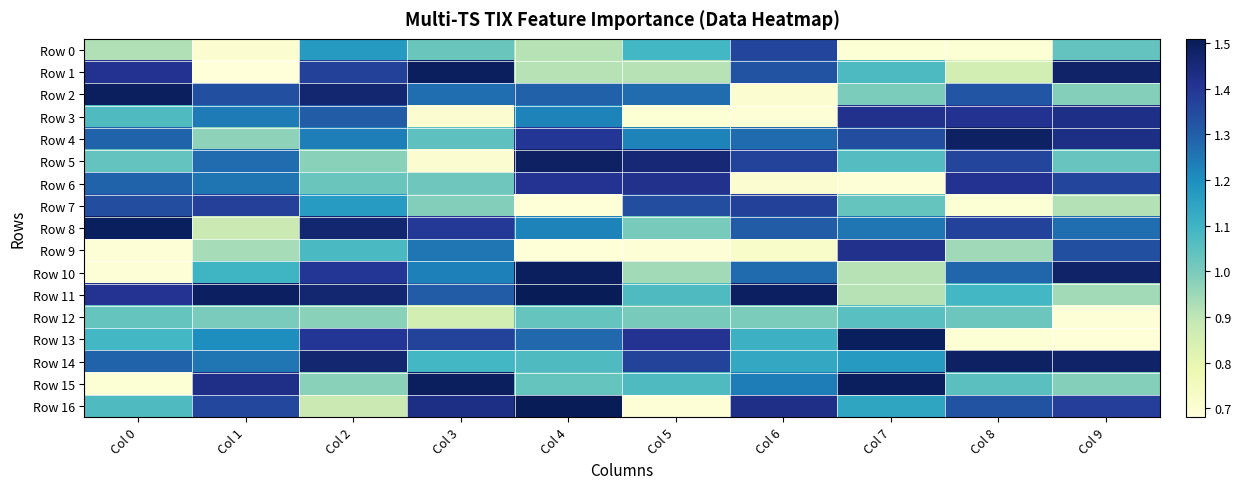

Reading left to right, transcribe all the data shown in this chart.

Row 0: Col 0=0.9	Col 1=0.7	Col 2=1.2	Col 3=1.0	Col 4=0.9	Col 5=1.1	Col 6=1.4	Col 7=0.7	Col 8=0.7	Col 9=1.0
Row 1: Col 0=1.4	Col 1=0.7	Col 2=1.4	Col 3=1.5	Col 4=0.9	Col 5=0.9	Col 6=1.3	Col 7=1.1	Col 8=0.9	Col 9=1.5
Row 2: Col 0=1.5	Col 1=1.3	Col 2=1.5	Col 3=1.3	Col 4=1.3	Col 5=1.3	Col 6=0.7	Col 7=1.0	Col 8=1.3	Col 9=1.0
Row 3: Col 0=1.1	Col 1=1.2	Col 2=1.3	Col 3=0.7	Col 4=1.2	Col 5=0.7	Col 6=0.7	Col 7=1.4	Col 8=1.4	Col 9=1.4
Row 4: Col 0=1.3	Col 1=1.0	Col 2=1.2	Col 3=1.0	Col 4=1.4	Col 5=1.2	Col 6=1.3	Col 7=1.3	Col 8=1.5	Col 9=1.4
Row 5: Col 0=1.0	Col 1=1.3	Col 2=1.0	Col 3=0.7	Col 4=1.5	Col 5=1.5	Col 6=1.4	Col 7=1.1	Col 8=1.4	Col 9=1.0
Row 6: Col 0=1.3	Col 1=1.3	Col 2=1.0	Col 3=1.0	Col 4=1.4	Col 5=1.4	Col 6=0.7	Col 7=0.7	Col 8=1.4	Col 9=1.4
Row 7: Col 0=1.3	Col 1=1.4	Col 2=1.2	Col 3=1.0	Col 4=0.7	Col 5=1.3	Col 6=1.4	Col 7=1.0	Col 8=0.7	Col 9=0.9
Row 8: Col 0=1.5	Col 1=0.9	Col 2=1.5	Col 3=1.4	Col 4=1.2	Col 5=1.0	Col 6=1.3	Col 7=1.2	Col 8=1.4	Col 9=1.3
Row 9: Col 0=0.7	Col 1=0.9	Col 2=1.1	Col 3=1.2	Col 4=0.7	Col 5=0.7	Col 6=0.7	Col 7=1.4	Col 8=0.9	Col 9=1.3
Row 10: Col 0=0.7	Col 1=1.1	Col 2=1.4	Col 3=1.2	Col 4=1.5	Col 5=0.9	Col 6=1.3	Col 7=0.9	Col 8=1.3	Col 9=1.5
Row 11: Col 0=1.4	Col 1=1.5	Col 2=1.5	Col 3=1.3	Col 4=1.5	Col 5=1.1	Col 6=1.5	Col 7=0.9	Col 8=1.1	Col 9=0.9
Row 12: Col 0=1.0	Col 1=1.0	Col 2=1.0	Col 3=0.9	Col 4=1.0	Col 5=1.0	Col 6=1.0	Col 7=1.1	Col 8=1.0	Col 9=0.7
Row 13: Col 0=1.1	Col 1=1.2	Col 2=1.4	Col 3=1.4	Col 4=1.3	Col 5=1.4	Col 6=1.1	Col 7=1.5	Col 8=0.7	Col 9=0.7
Row 14: Col 0=1.3	Col 1=1.2	Col 2=1.5	Col 3=1.1	Col 4=1.1	Col 5=1.4	Col 6=1.1	Col 7=1.2	Col 8=1.5	Col 9=1.5
Row 15: Col 0=0.7	Col 1=1.4	Col 2=1.0	Col 3=1.5	Col 4=1.0	Col 5=1.1	Col 6=1.2	Col 7=1.5	Col 8=1.1	Col 9=1.0
Row 16: Col 0=1.1	Col 1=1.4	Col 2=0.9	Col 3=1.4	Col 4=1.5	Col 5=0.7	Col 6=1.4	Col 7=1.1	Col 8=1.3	Col 9=1.4